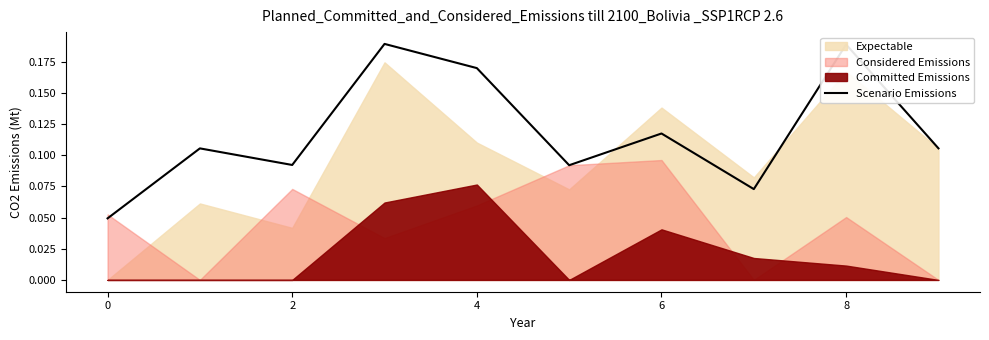

Does the chart have visible grid lines?

No